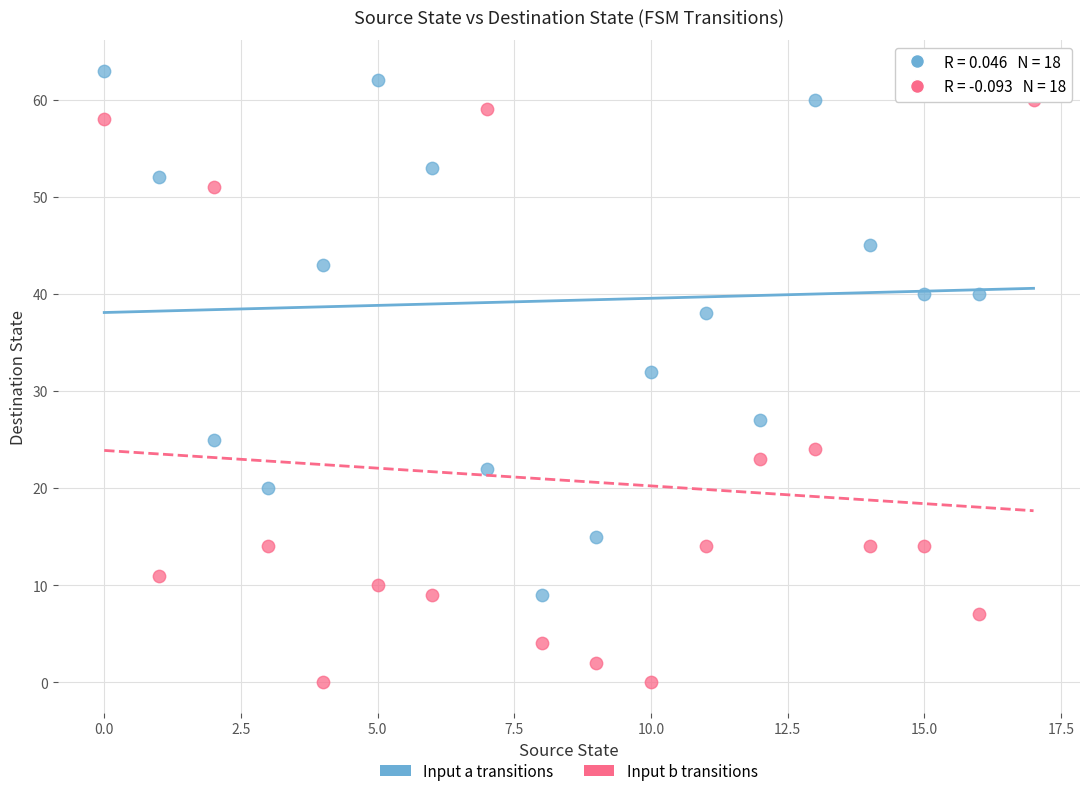

Across all data points, what is the range of Y values (max minus min)?

63